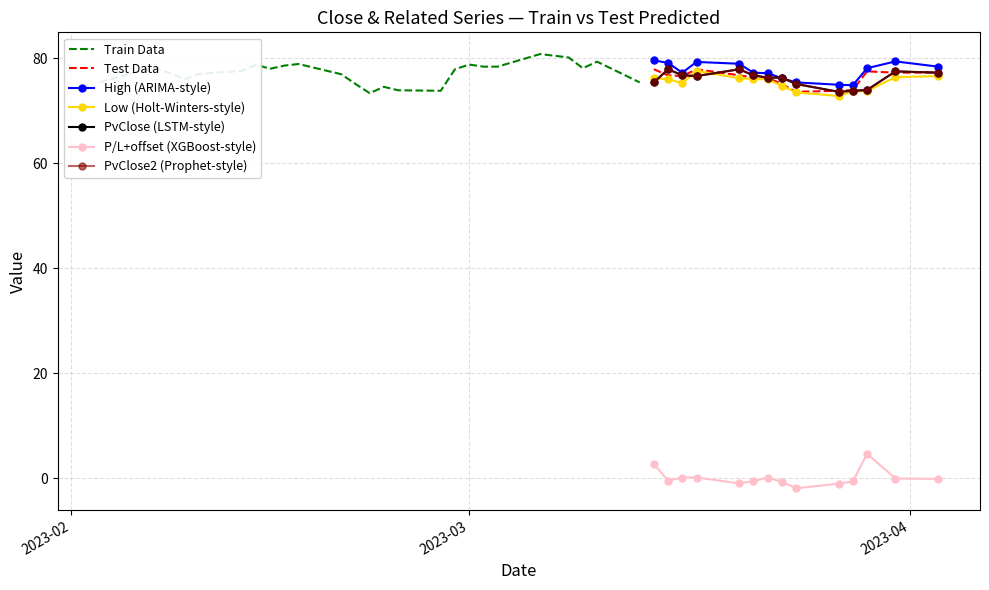

Where is the first local maximum for Close?

2